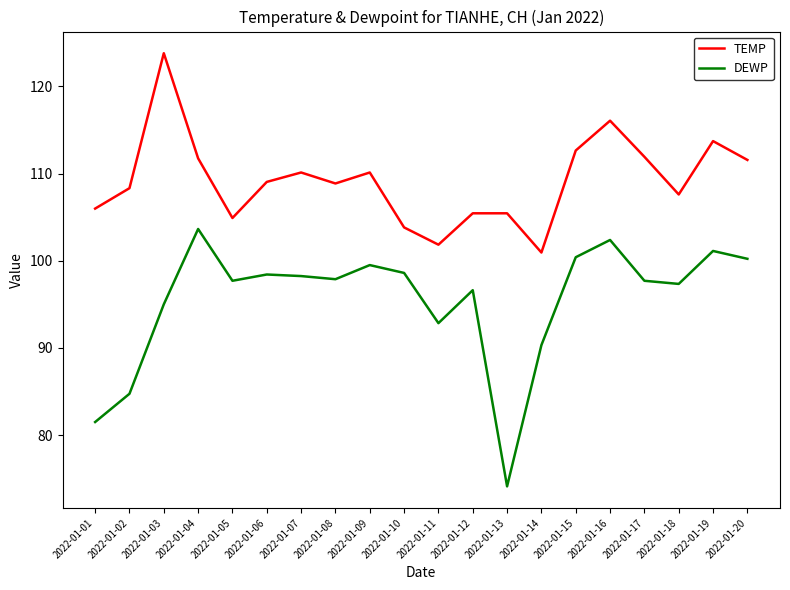

Which series has the largest total across all categories?

TEMP